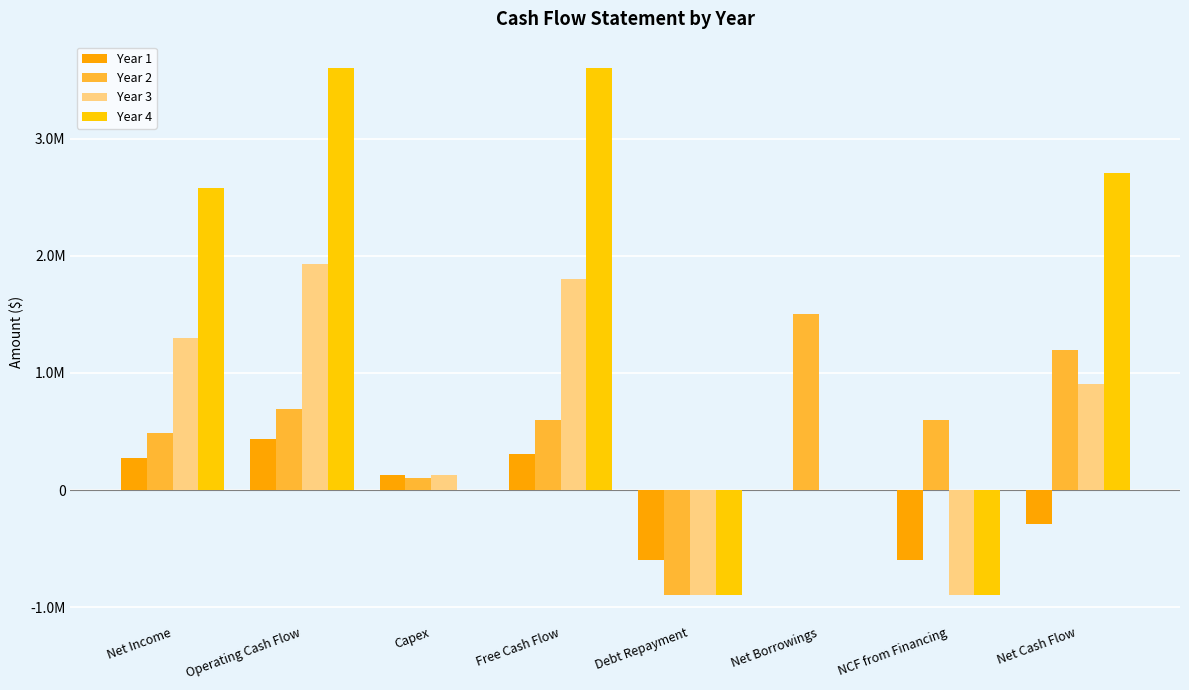

What position from the right is Net Cash Flow?

1